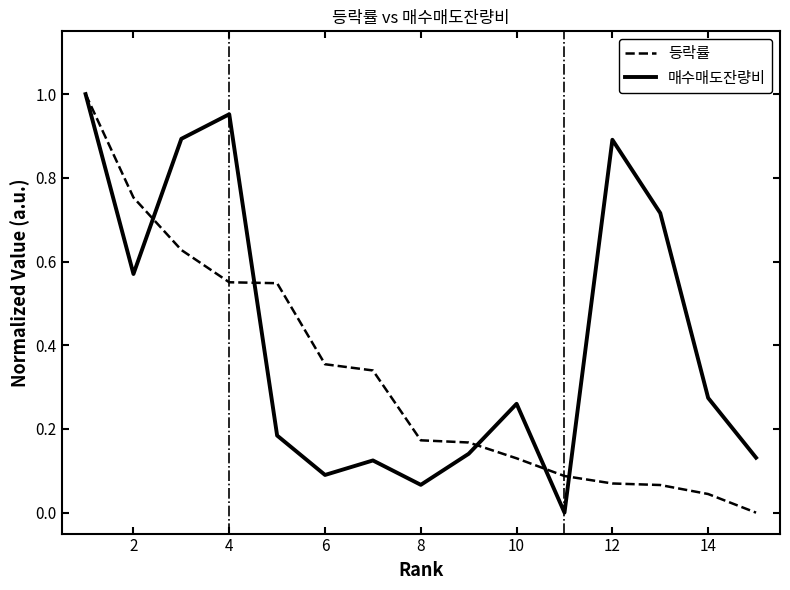

Which series has the largest total across all categories?

매수매도잔량비